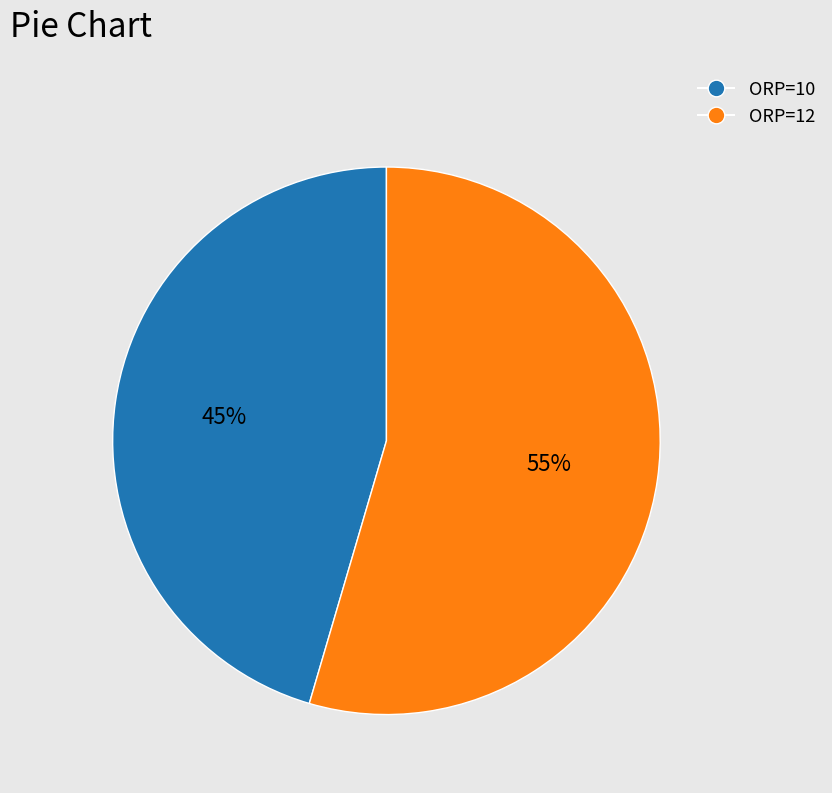

To the nearest percent, what is the average slice percentage?

50%